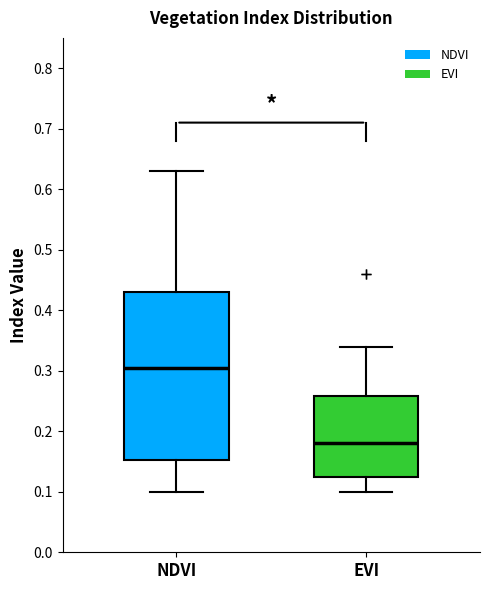

Reading left to right, transcribe this box plot: for each box, give where its median line is, the range the box spans, and where its two whiskers end, as read against the y-axis. The values are not printed on the chart, so give them approximately, as read against the axis.

NDVI: median 0.31, box 0.15 to 0.43, whiskers 0.10 to 0.63
EVI: median 0.18, box 0.13 to 0.26, whiskers 0.10 to 0.34